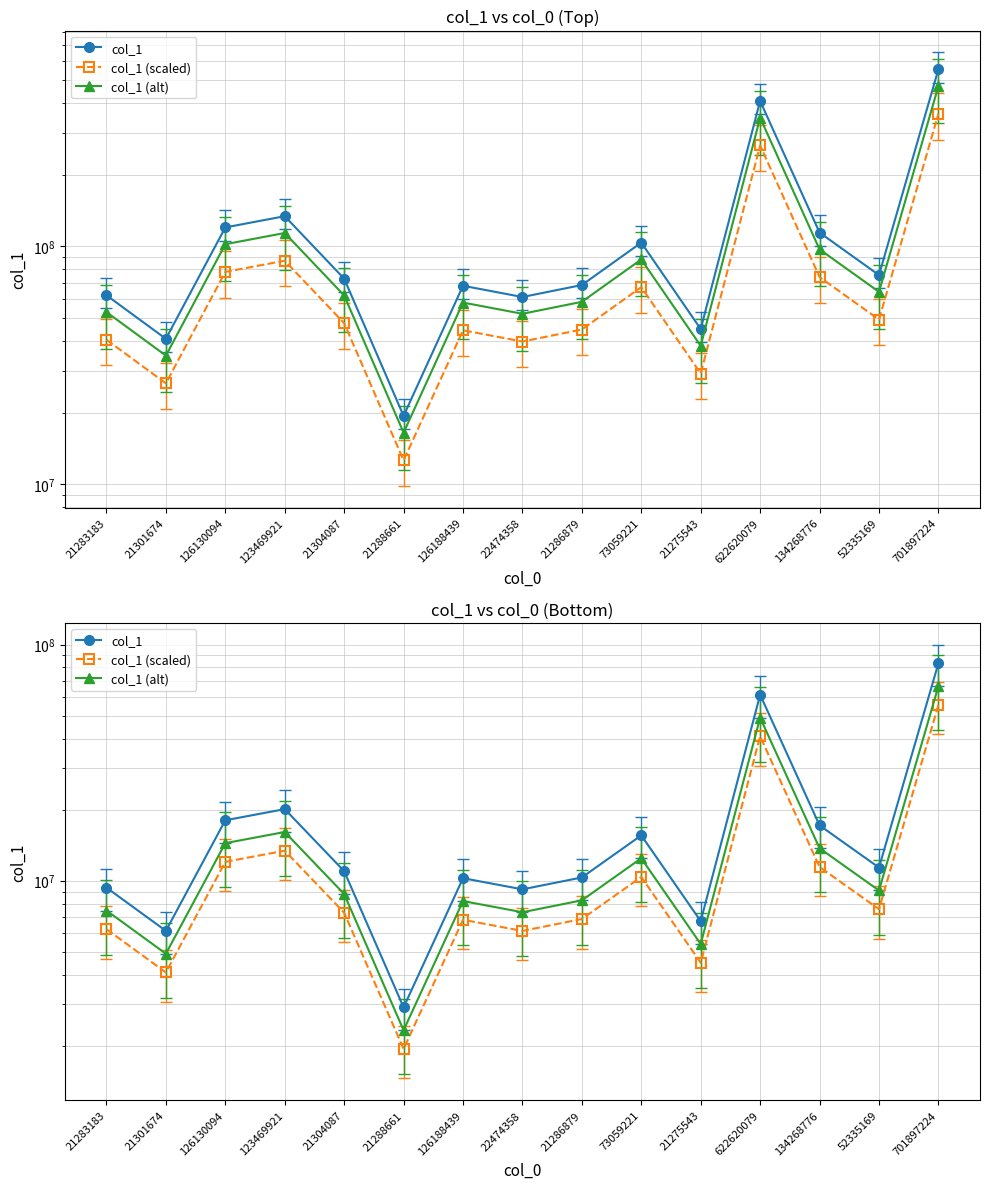

What is the spread (max minus min) of values at 21283183?

3116349.7